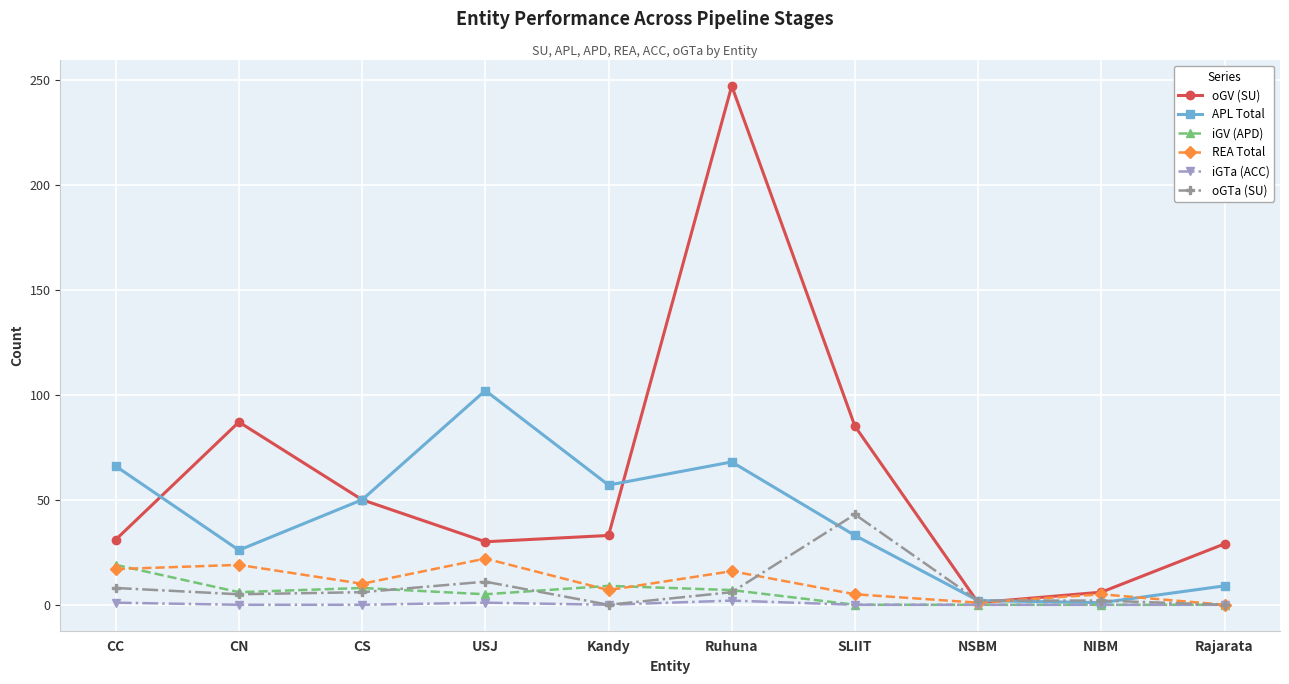

How many interior local valleys does the APL Total series have?

3